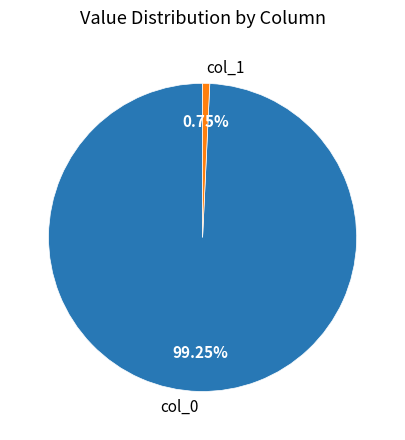

To the nearest percent, what is the average slice percentage?

50%